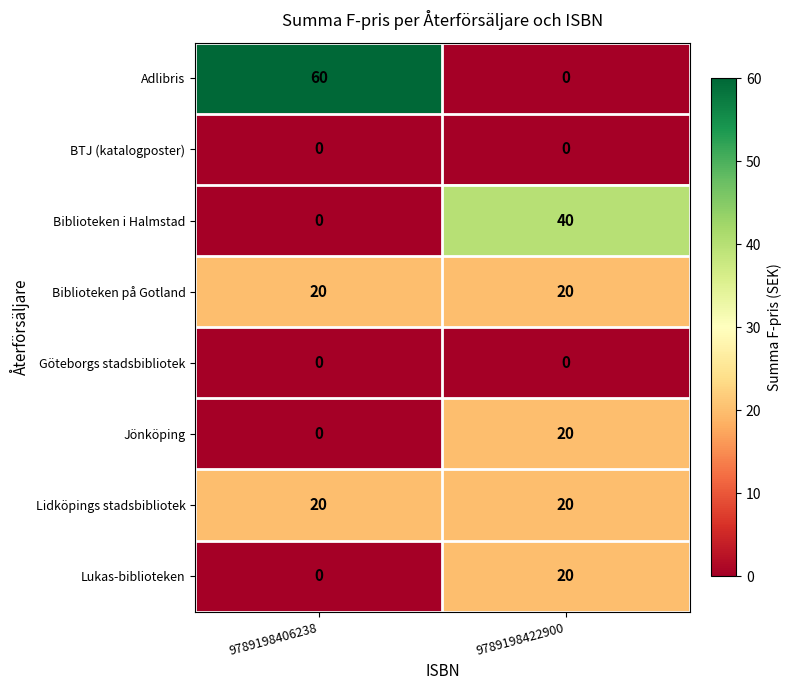

What is the total value across all series at 9789198406238?

100